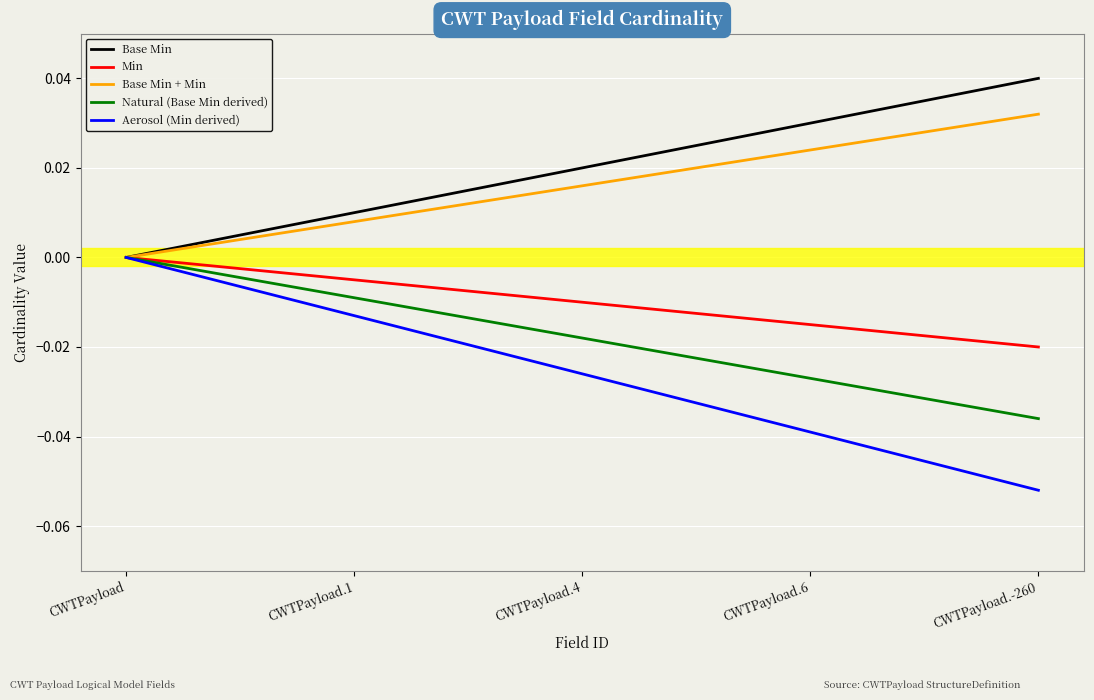

At which label does Base Min + Min reach its peak?

CWTPayload.-260